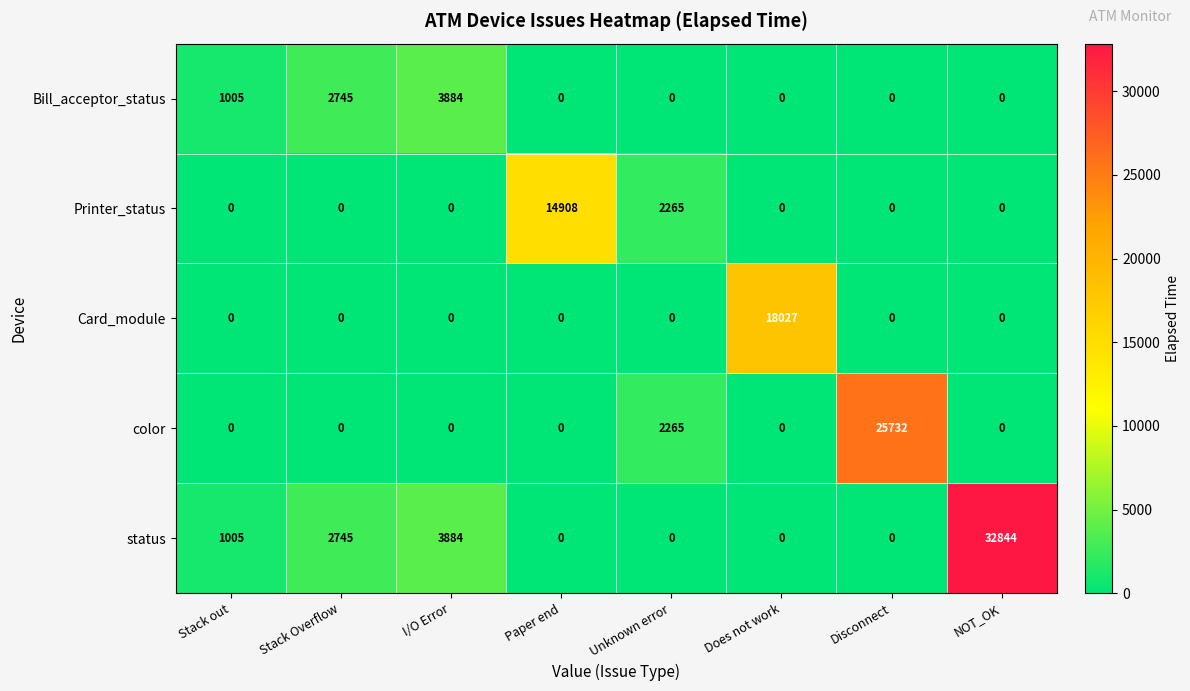

What is the average value of the Printer_status series?

2147